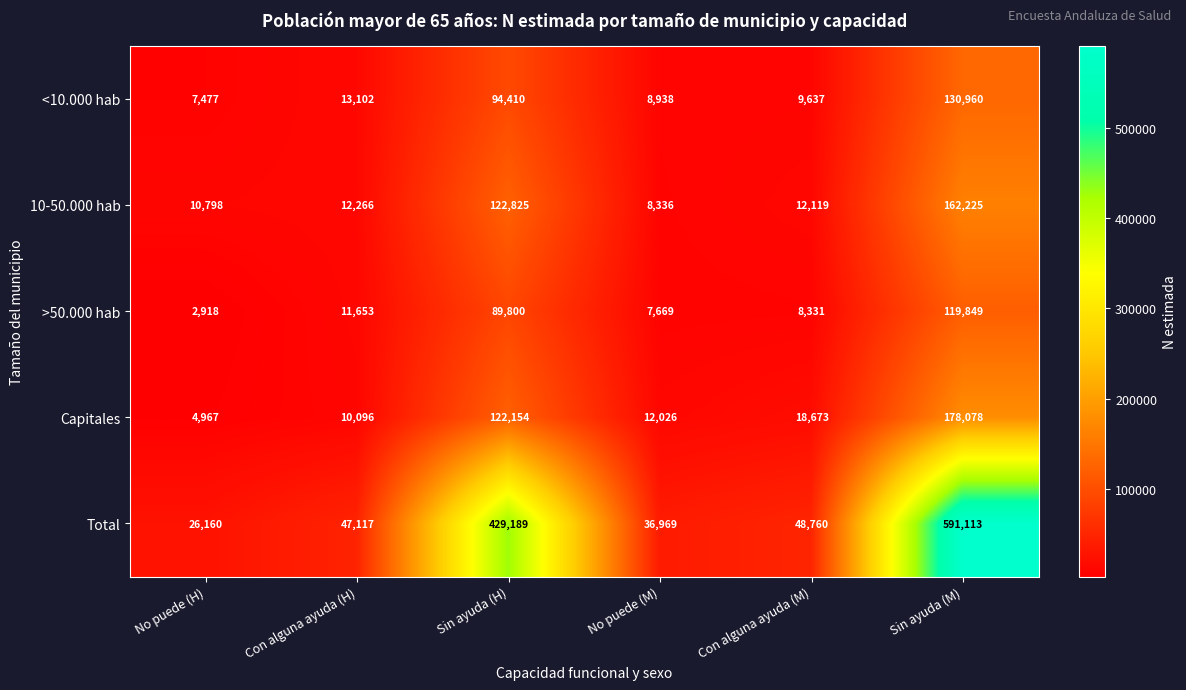

Is it true that Total equals 48760 at Con alguna ayuda (M)?

True